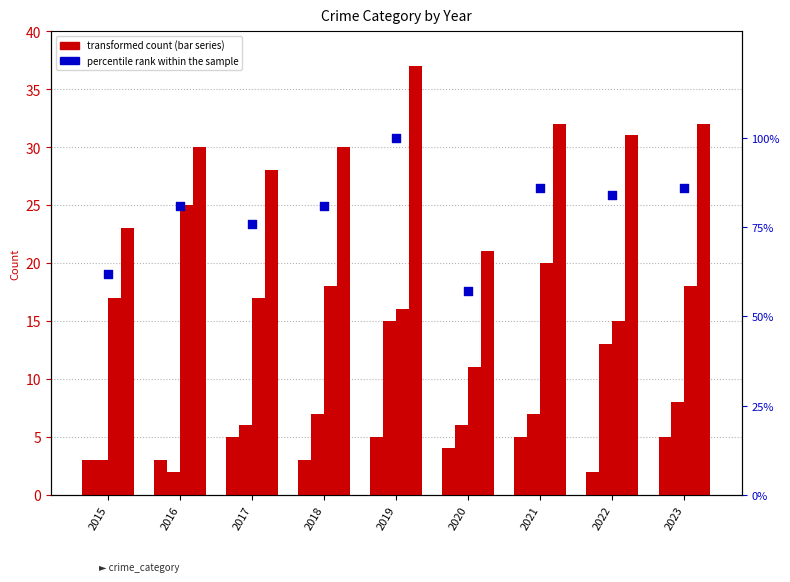

What is the total value across all series at 2021?

150